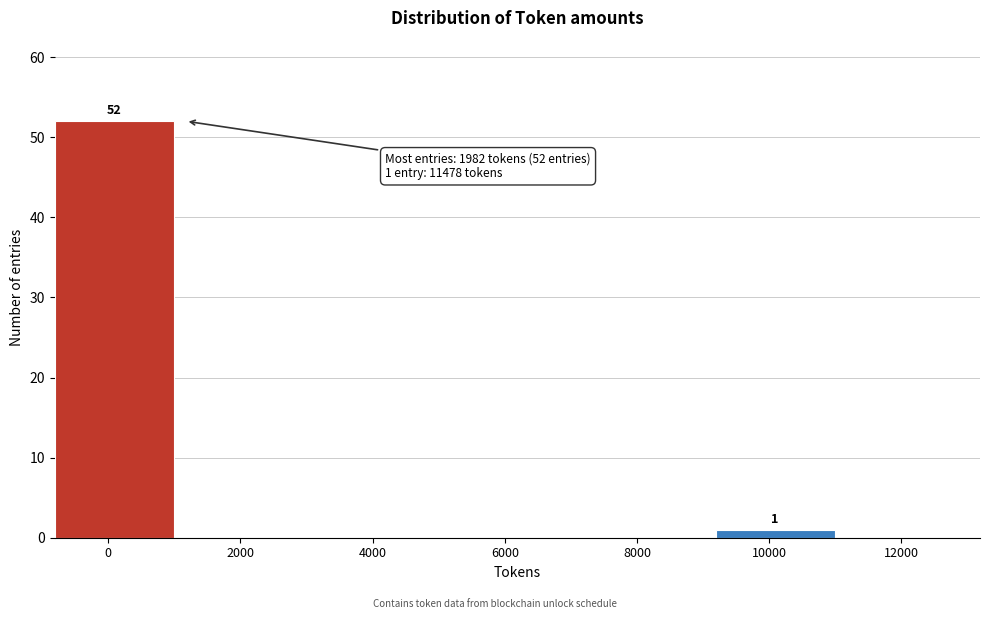

Reading left to right, extract all data points from this chart.

0=52	2000=0	4000=0	6000=0	8000=0	10000=1	12000=0